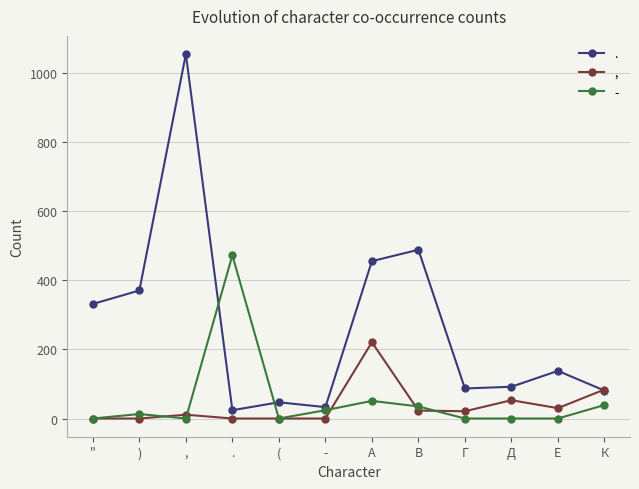

List the series in order of their peak value, highest first.

., -, ,